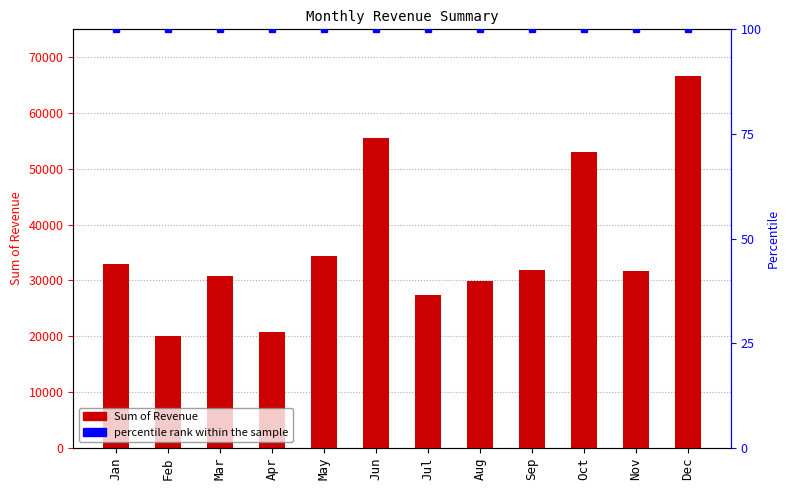

Which category has the highest value in the percentile rank within the sample series?

Jan